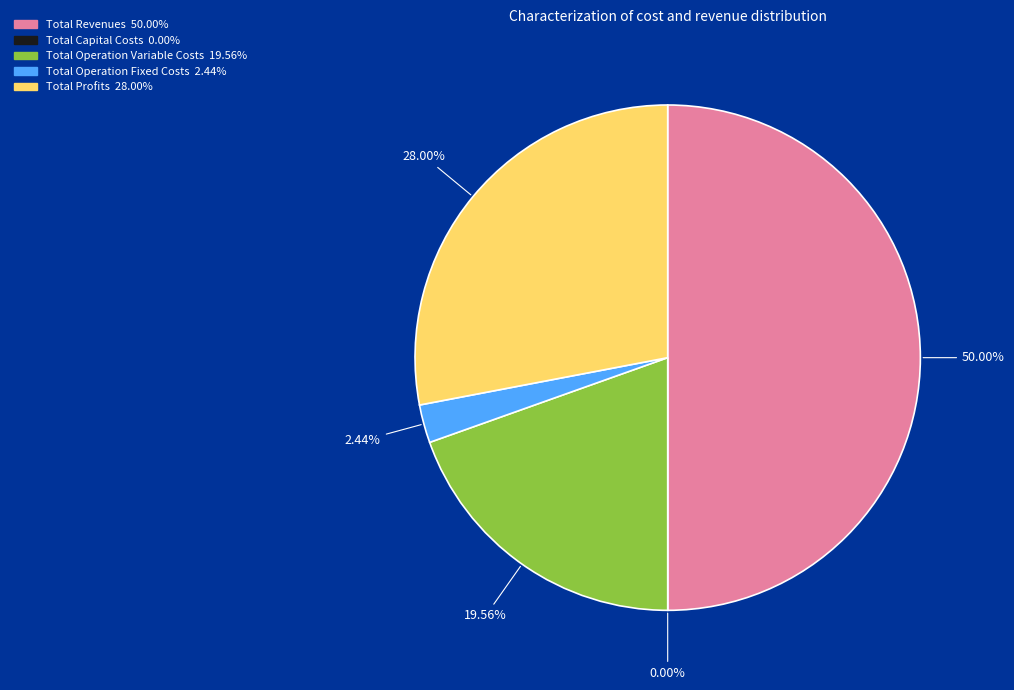

What percentage is the Total Profits slice, to the nearest percent?

28%